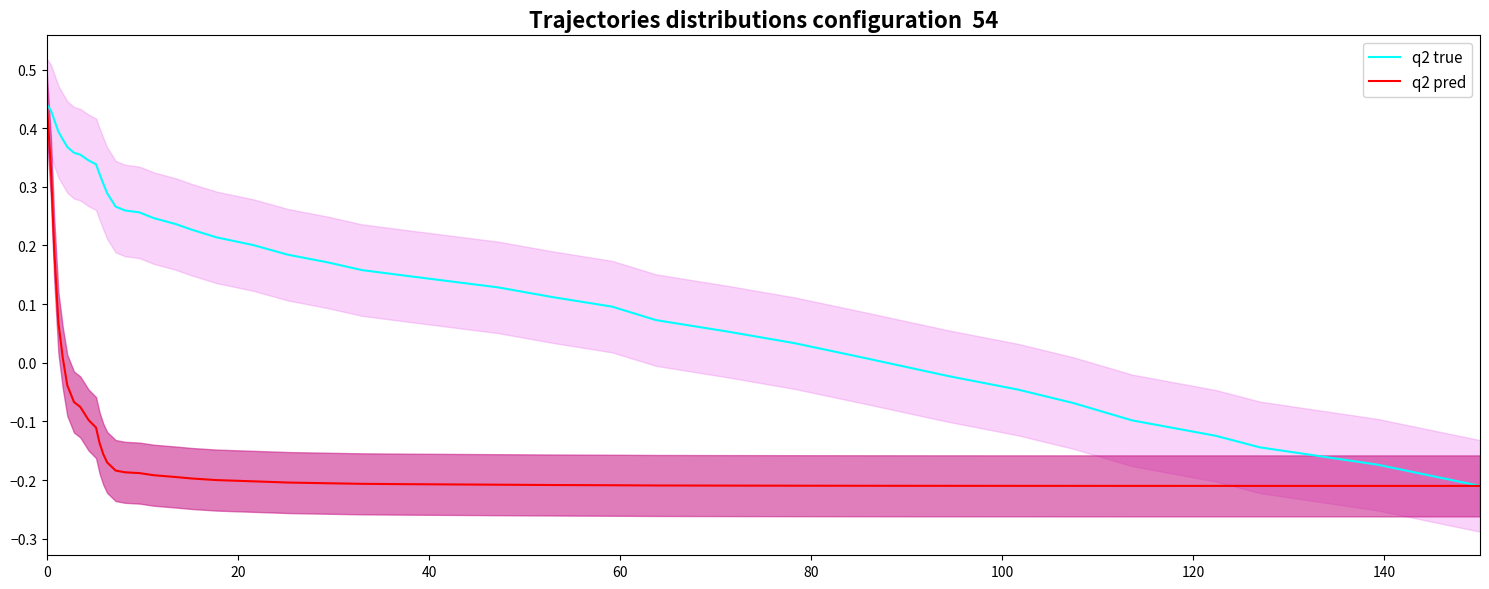

Does the chart have visible grid lines?

No